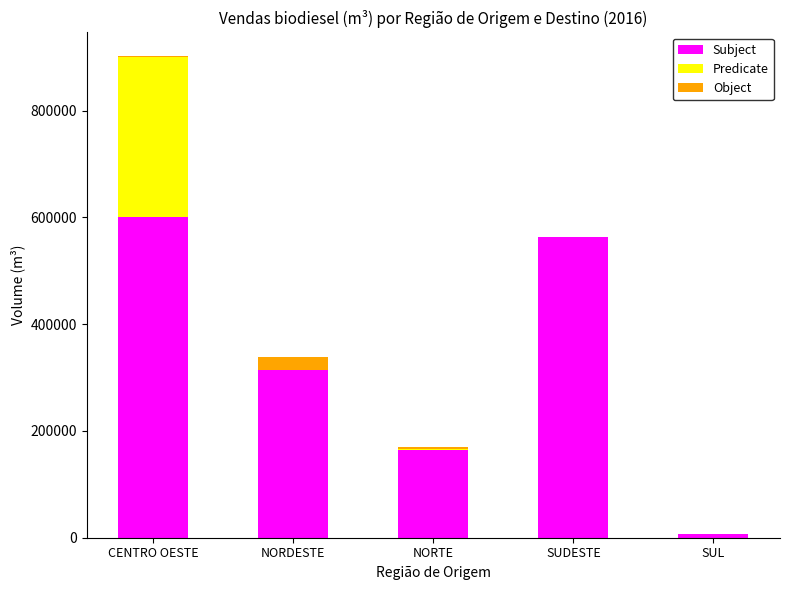

At which label does Subject reach its peak?

CENTRO OESTE